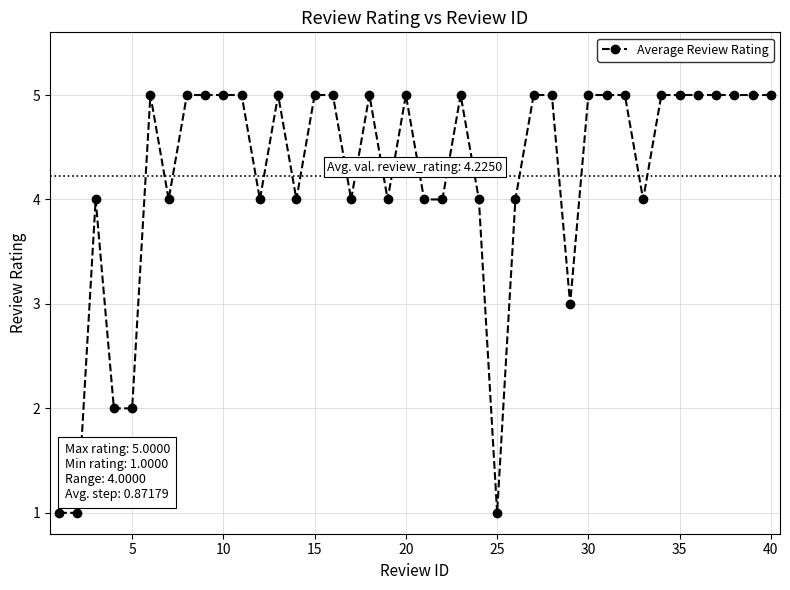

How many data points does each series have?

40